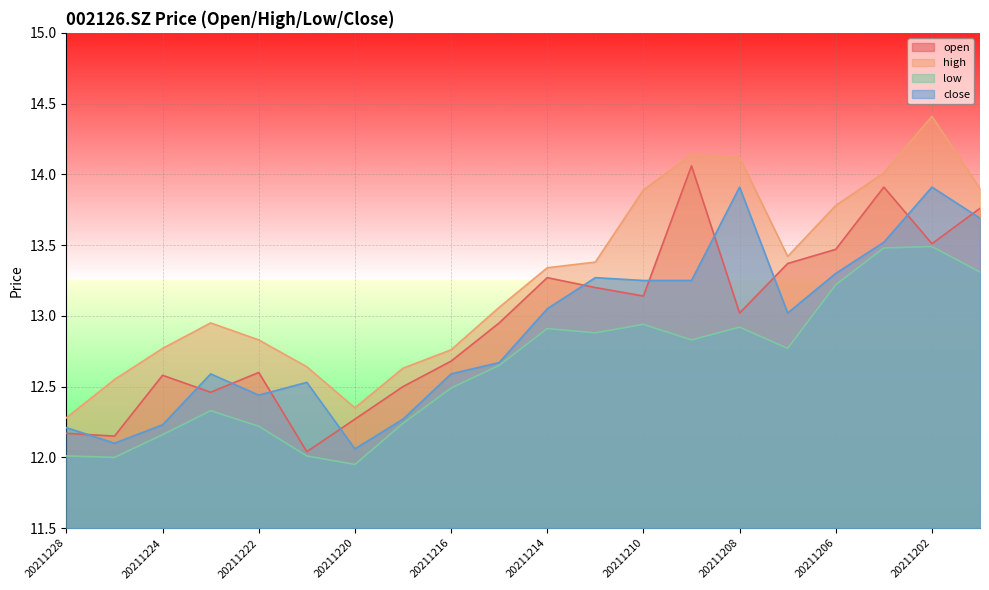

Read the close value at 20211201.

13.7